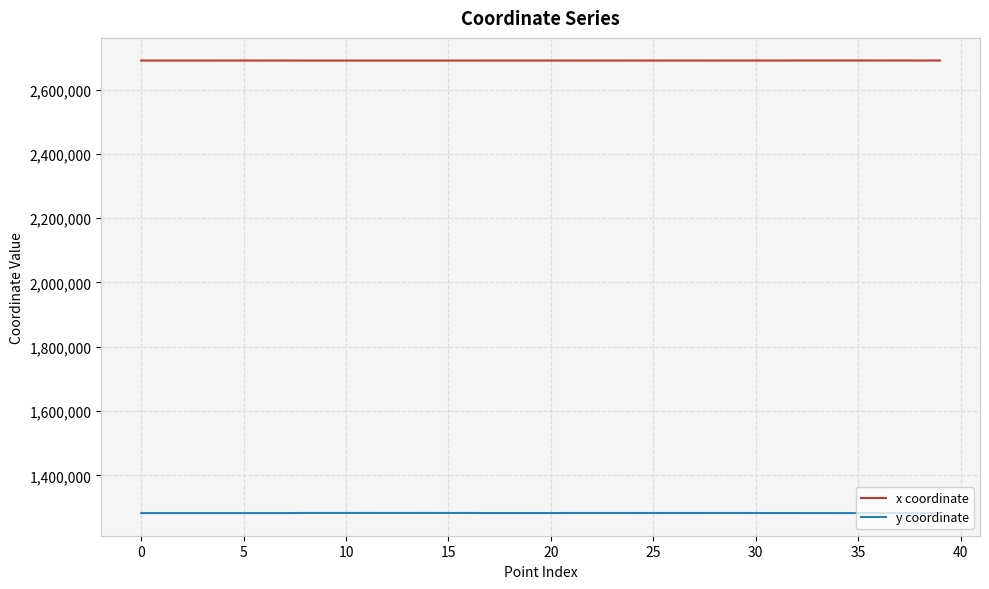

List the series in order of their peak value, highest first.

x coordinate, y coordinate